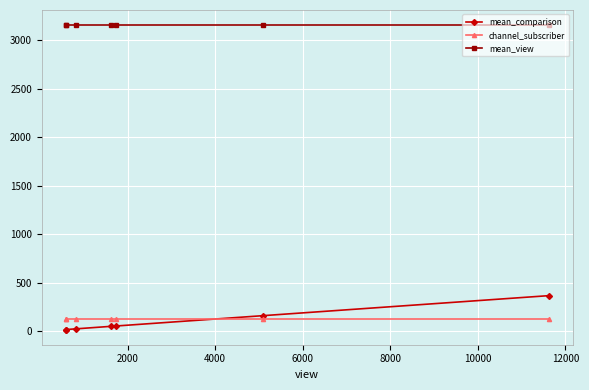

Which series has the largest range (max minus min)?

mean_comparison